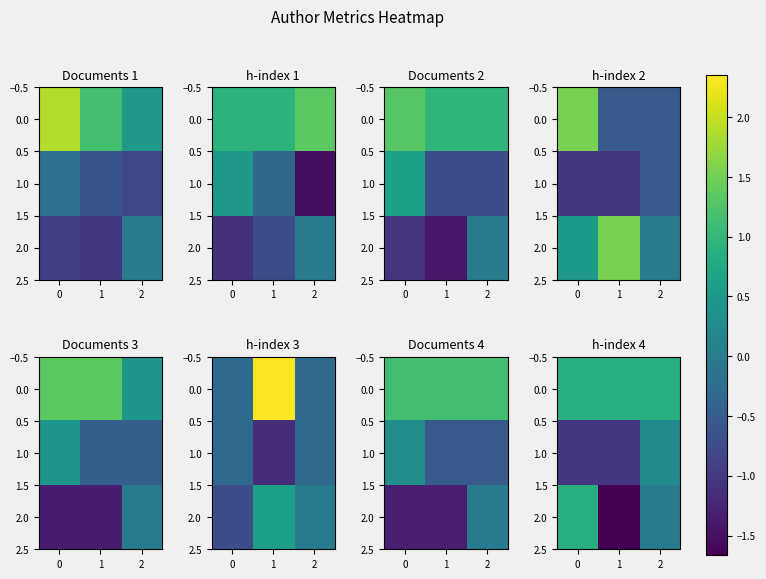

Is it true that 1.0 equals -1.0 at 0?

True